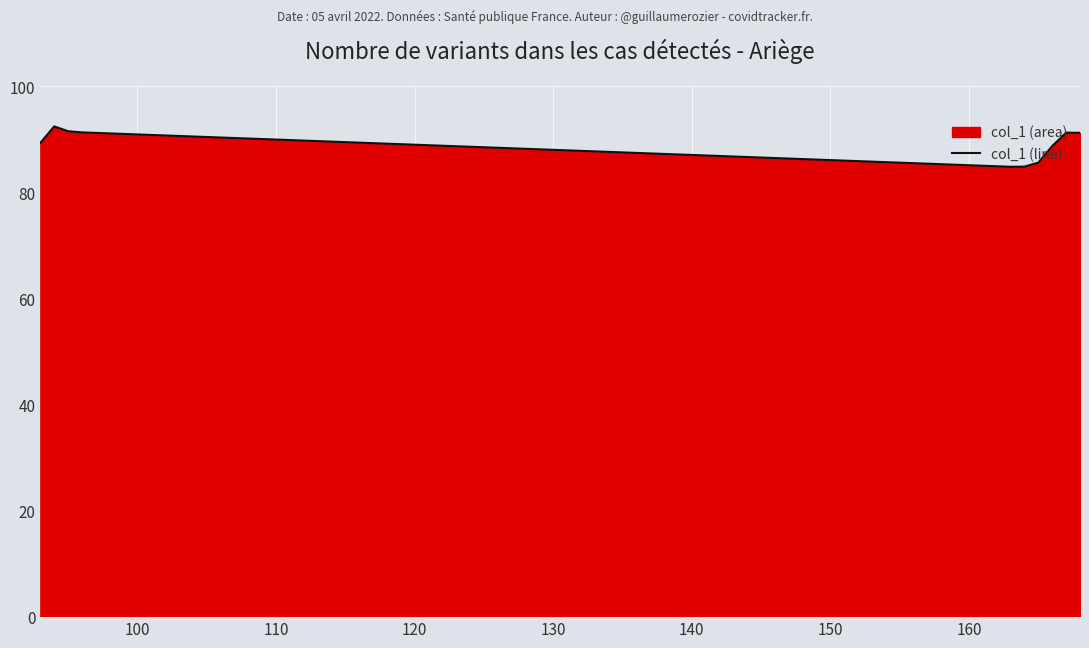

How many lines are shown in the chart?

1